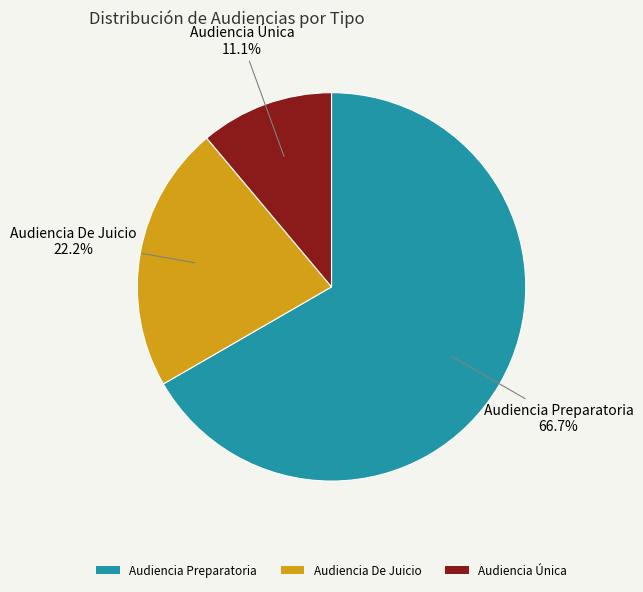

Between Audiencia Preparatoria and Audiencia De Juicio, which is larger?

Audiencia Preparatoria